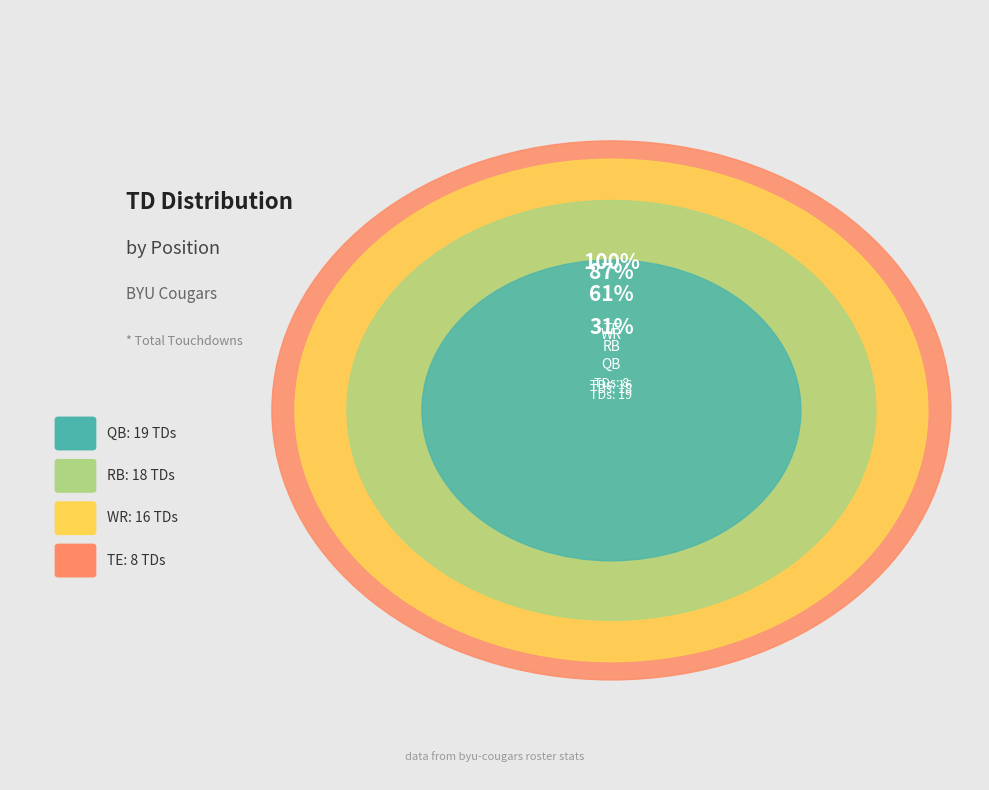

Rank the categories by value from highest to lowest.

QB, RB, WR, TE